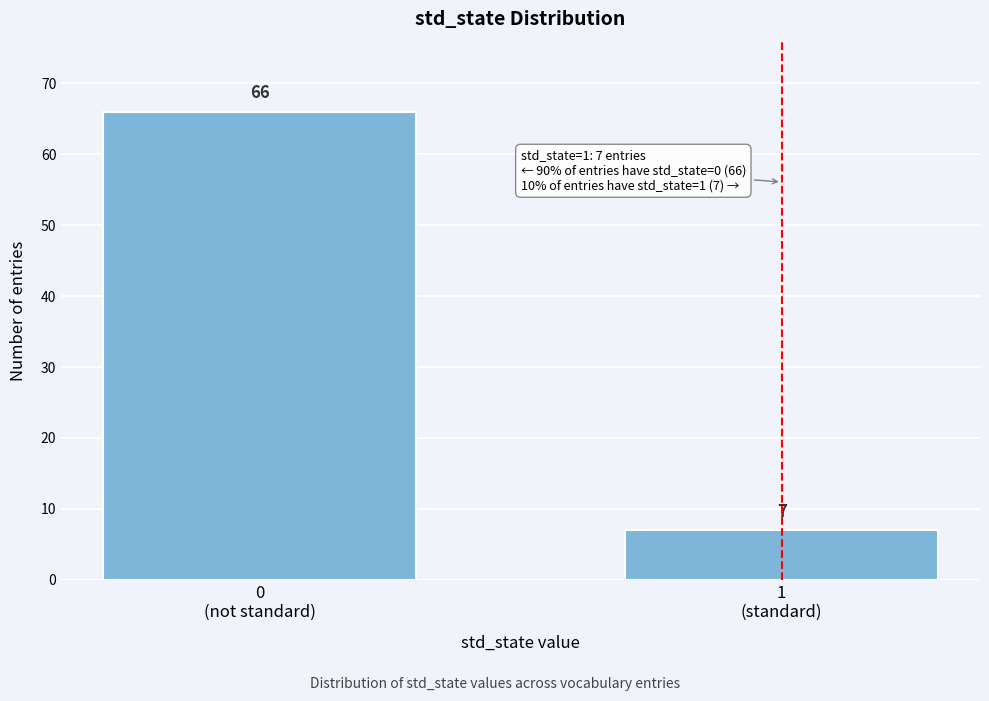

Reading left to right, transcribe all the data shown in this chart.

66	7